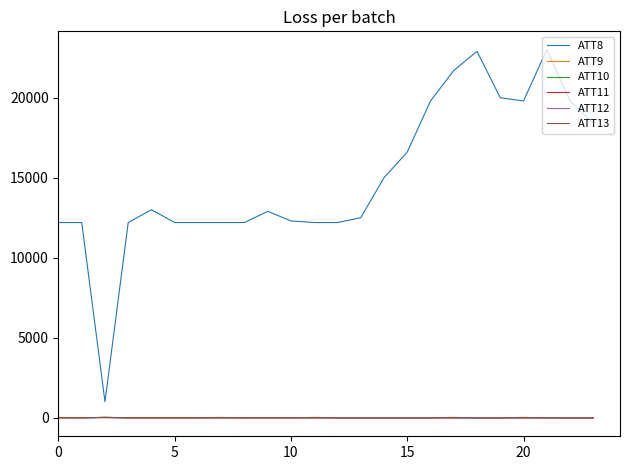

What is the maximum value shown in the chart?

23000.0